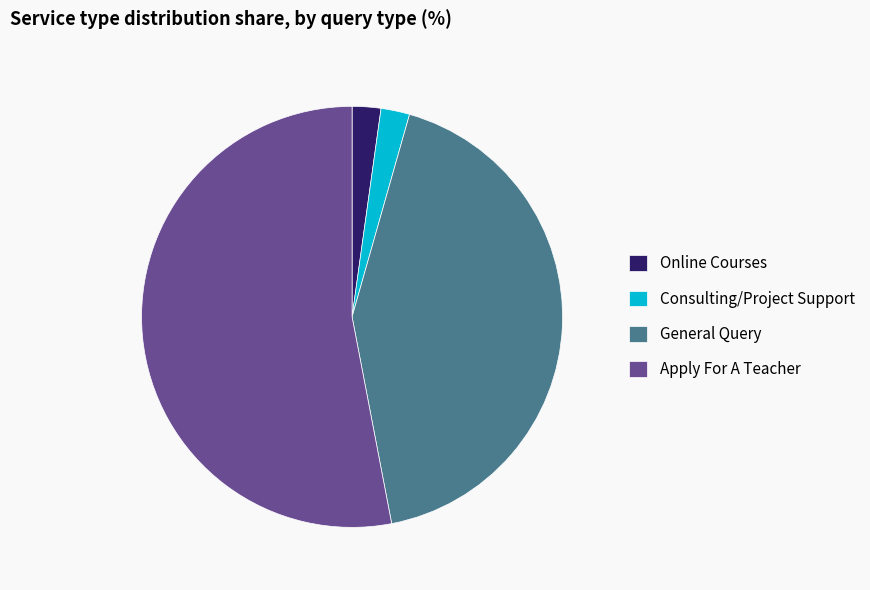

True or false: Apply For A Teacher accounts for 66% of the total.

False